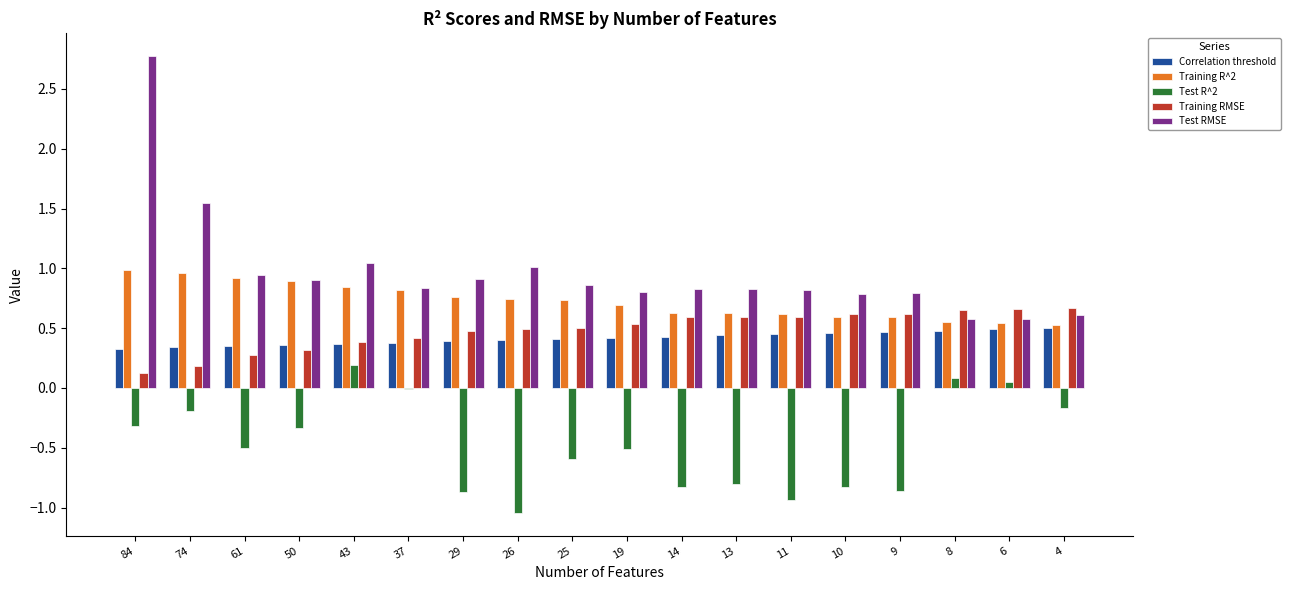

Which category has the highest value across all series?

84